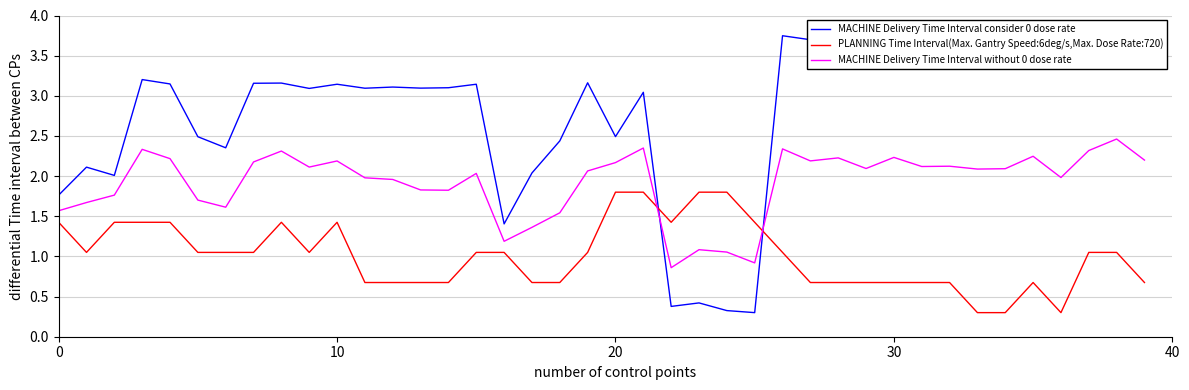

What is the difference between the maximum and second lowest values in the PLANNING Time Interval(Max. Gantry Speed:6deg/s,Max. Dose Rate:720) series?

1.5